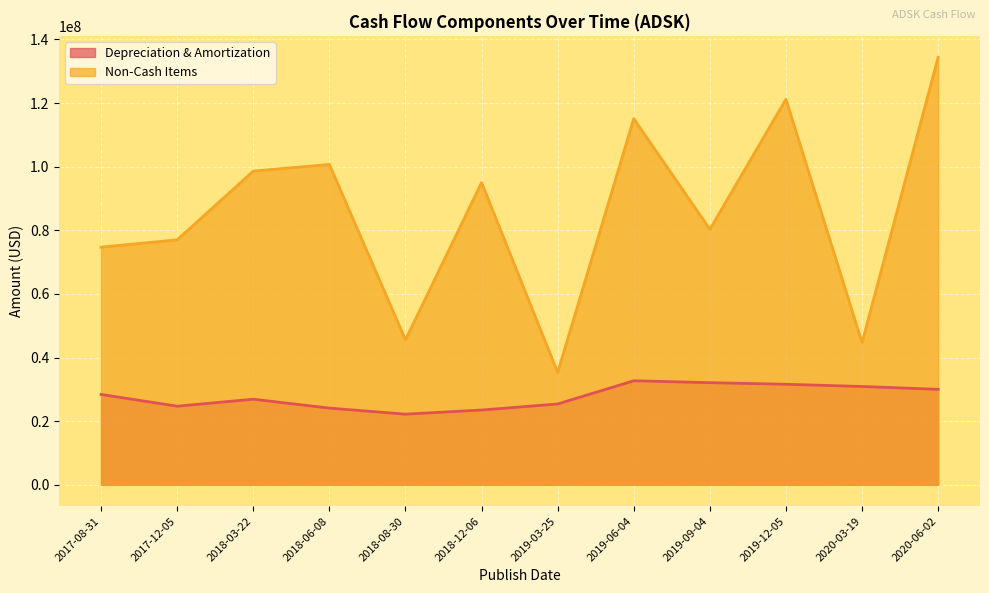

What is the difference between the highest and lowest values at 2017-12-05?

52300000